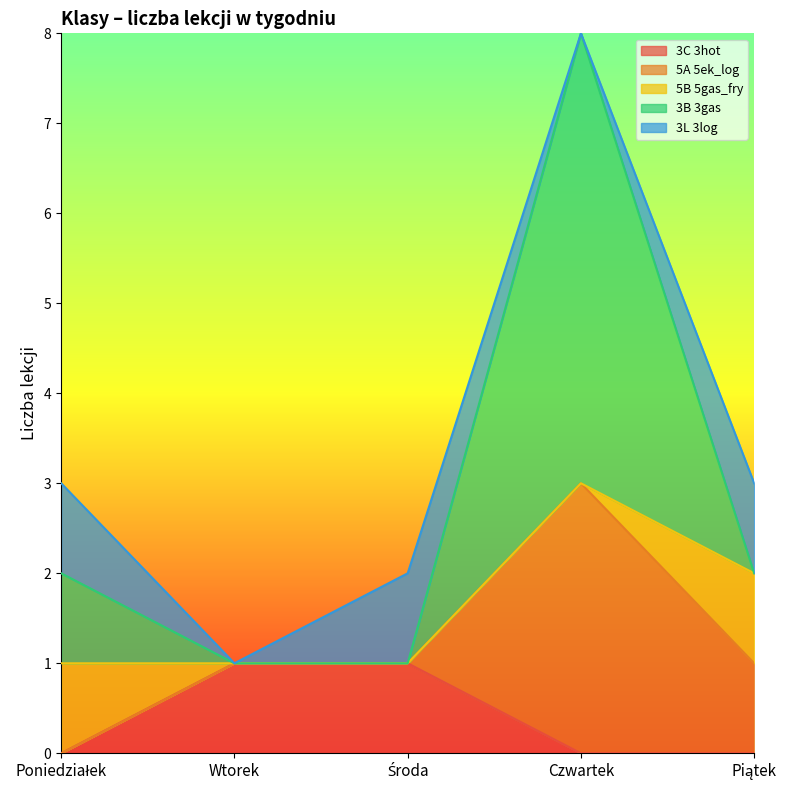

How many interior local peaks does the 5A 5ek_log series have?

1